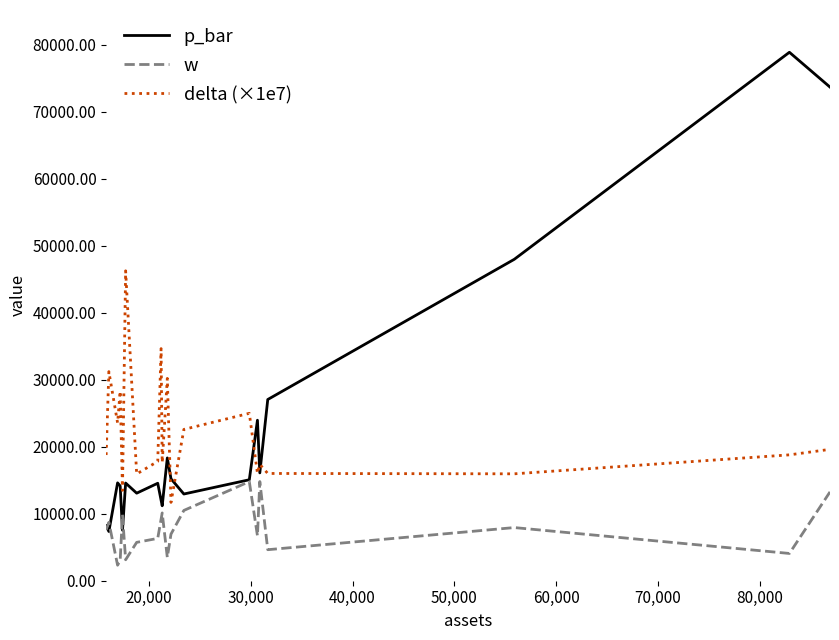

True or false: p_bar and delta (×1e7) intersect in this chart.

True